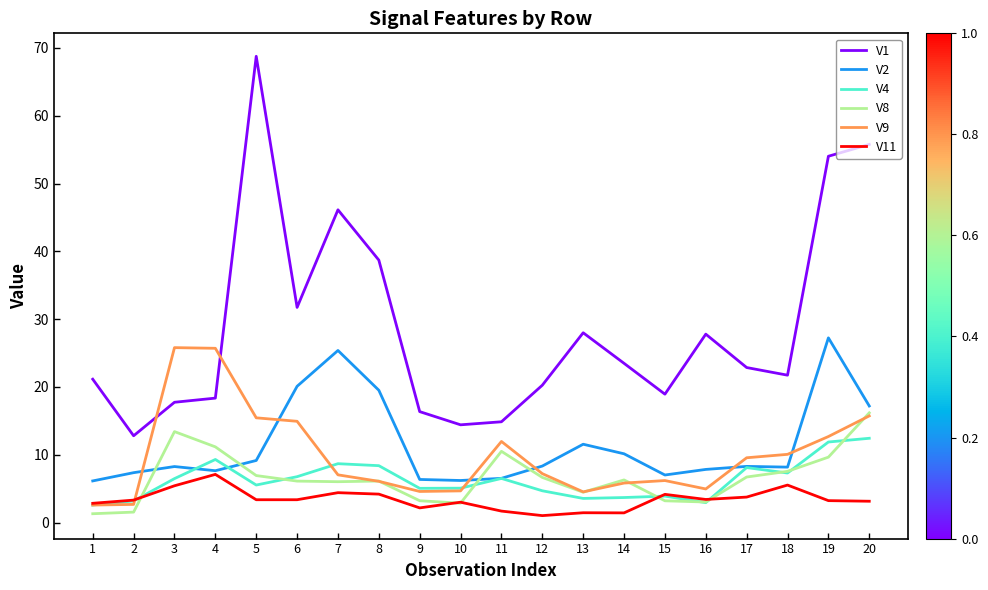

True or false: V11 and V1 intersect in this chart.

False